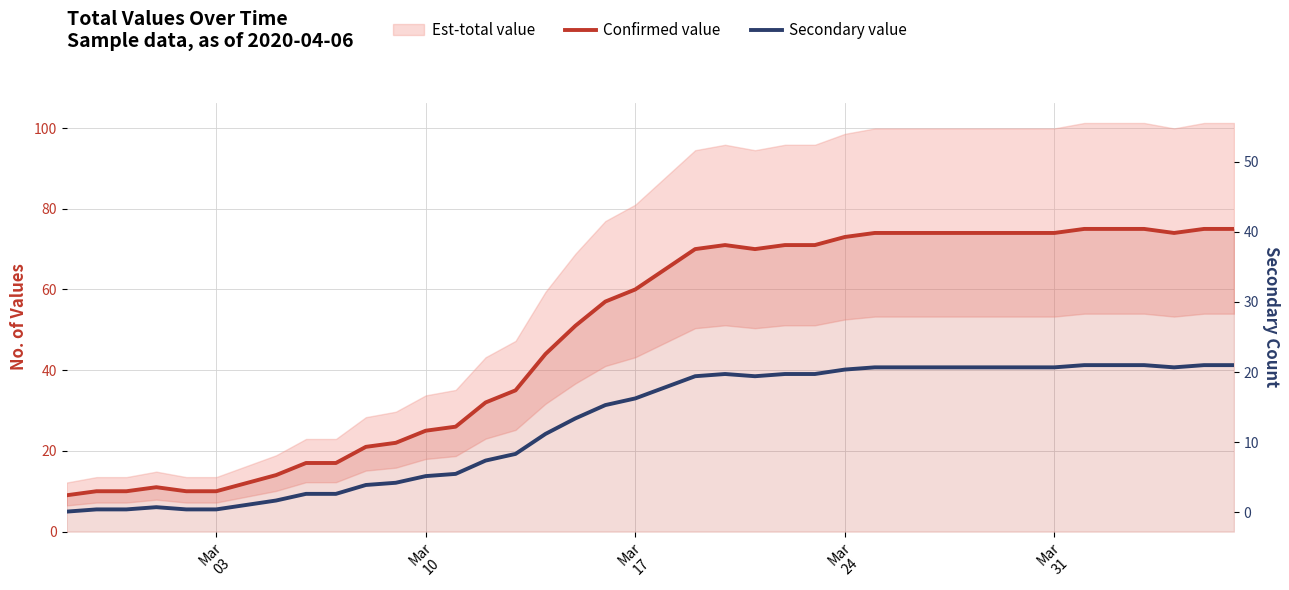

How many categories are shown in the chart?

40